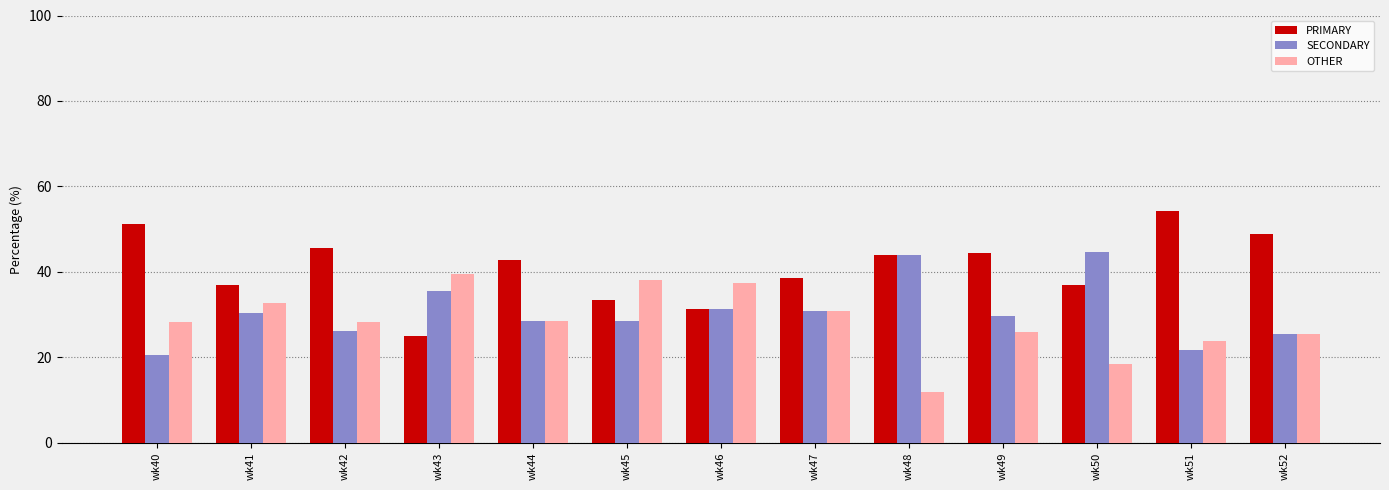

What is the minimum value for OTHER?

12.0